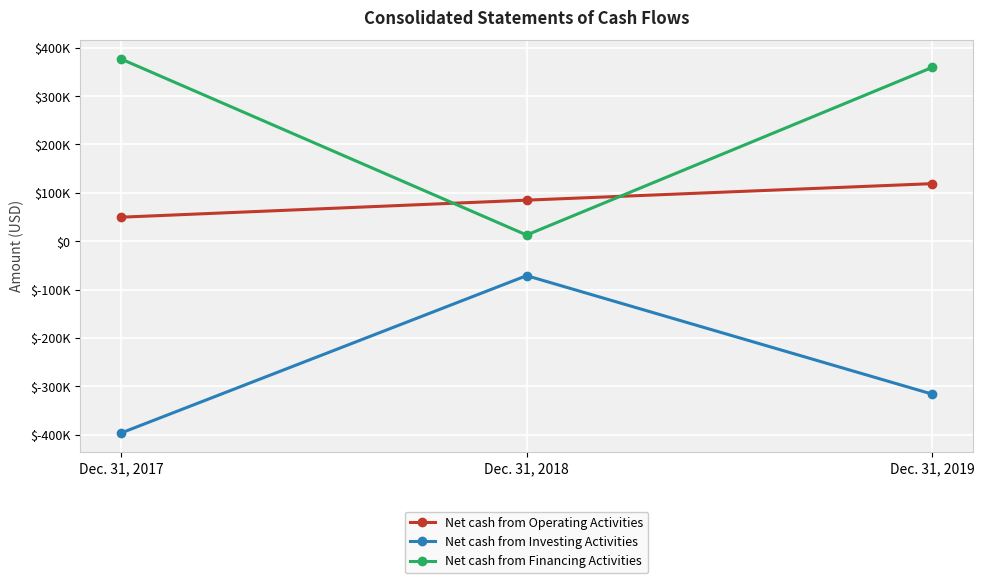

What is the value of the Net cash from Operating Activities point at the 2nd from the left?

84851